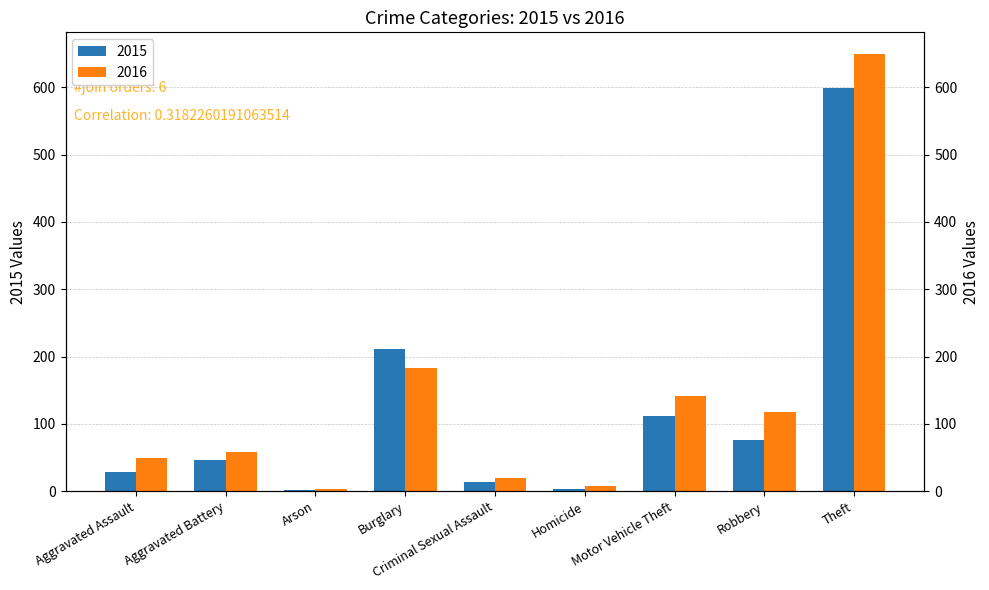

How many data points in 2016 are above 58?

4